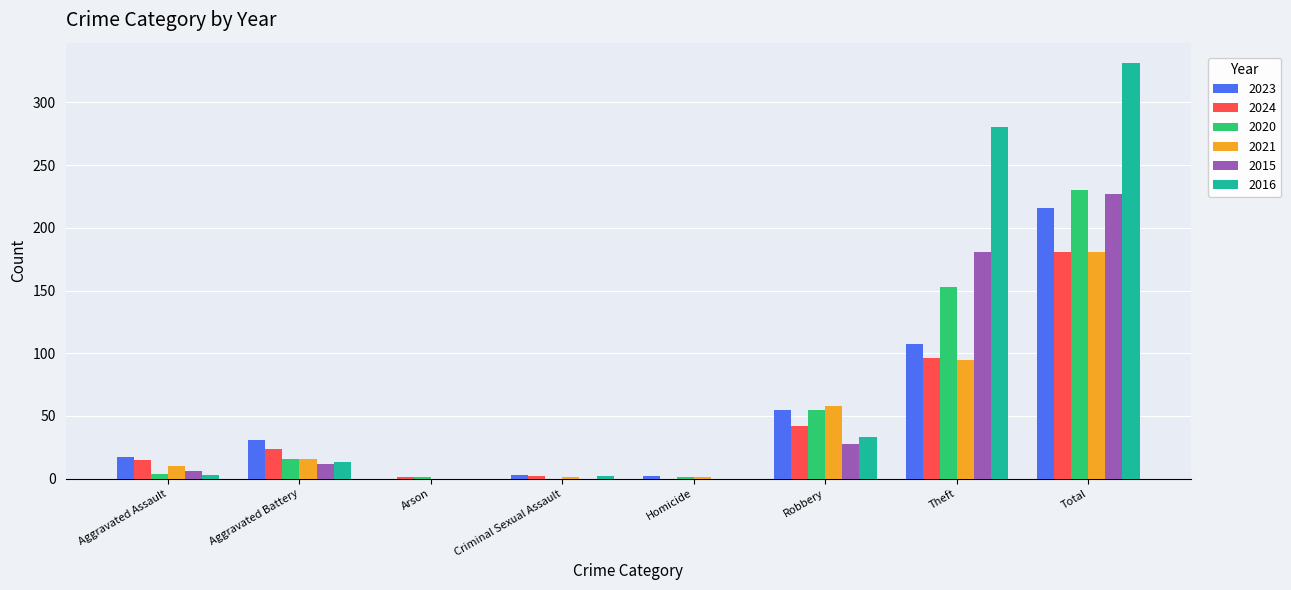

Between Robbery and Total, which series saw the biggest shift?

2016